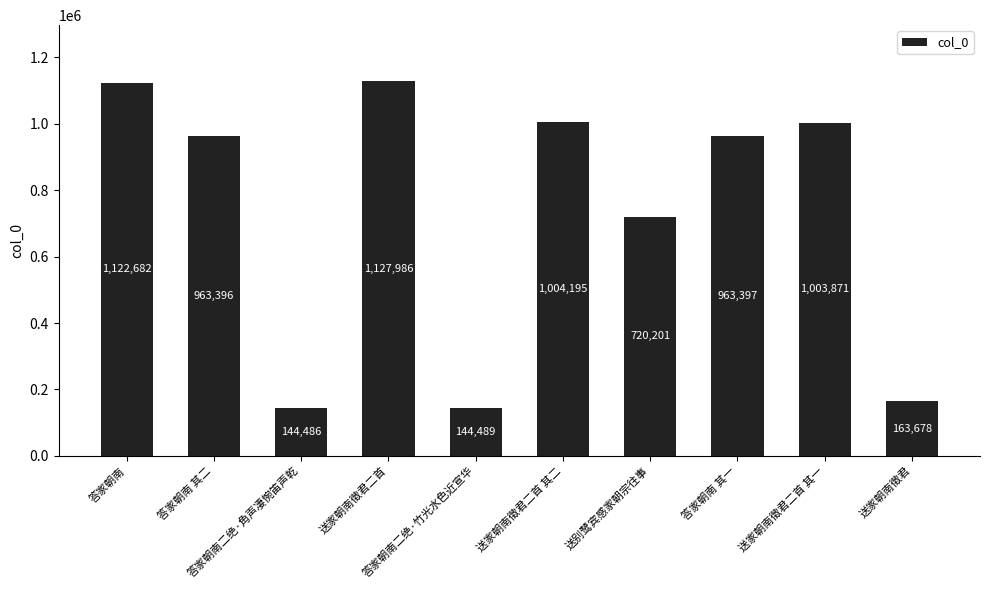

Approximately how many times larger is the value at 答家朝南二绝·角声凄惋笛声乾 compared to 答家朝南 其二?

0.1